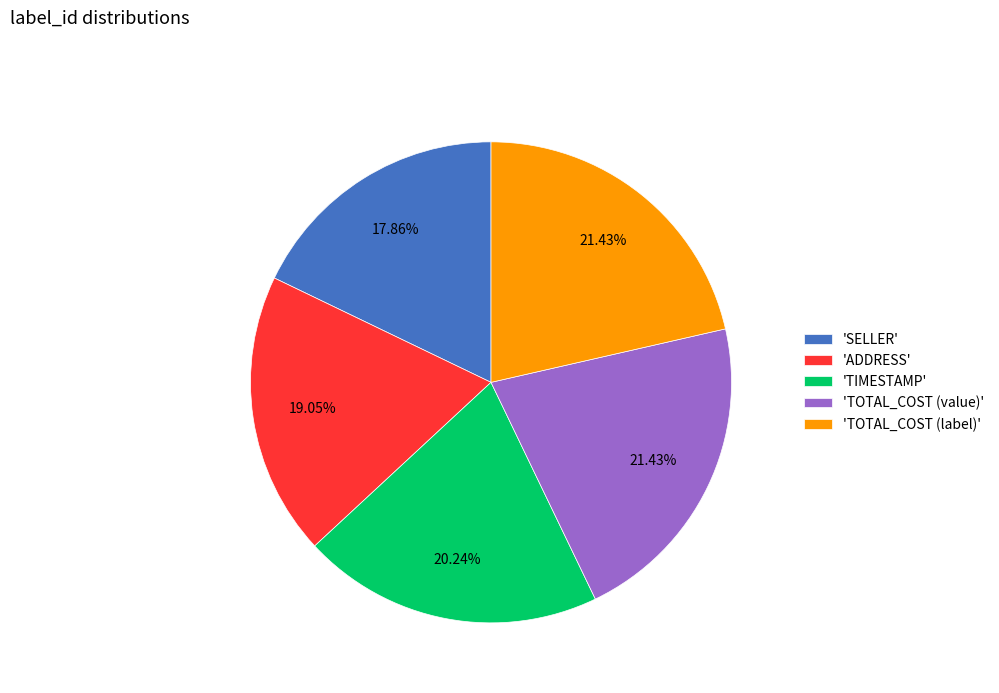

Approximately how many times larger is the value at 'TOTAL_COST (value)' compared to 'ADDRESS'?

1.1